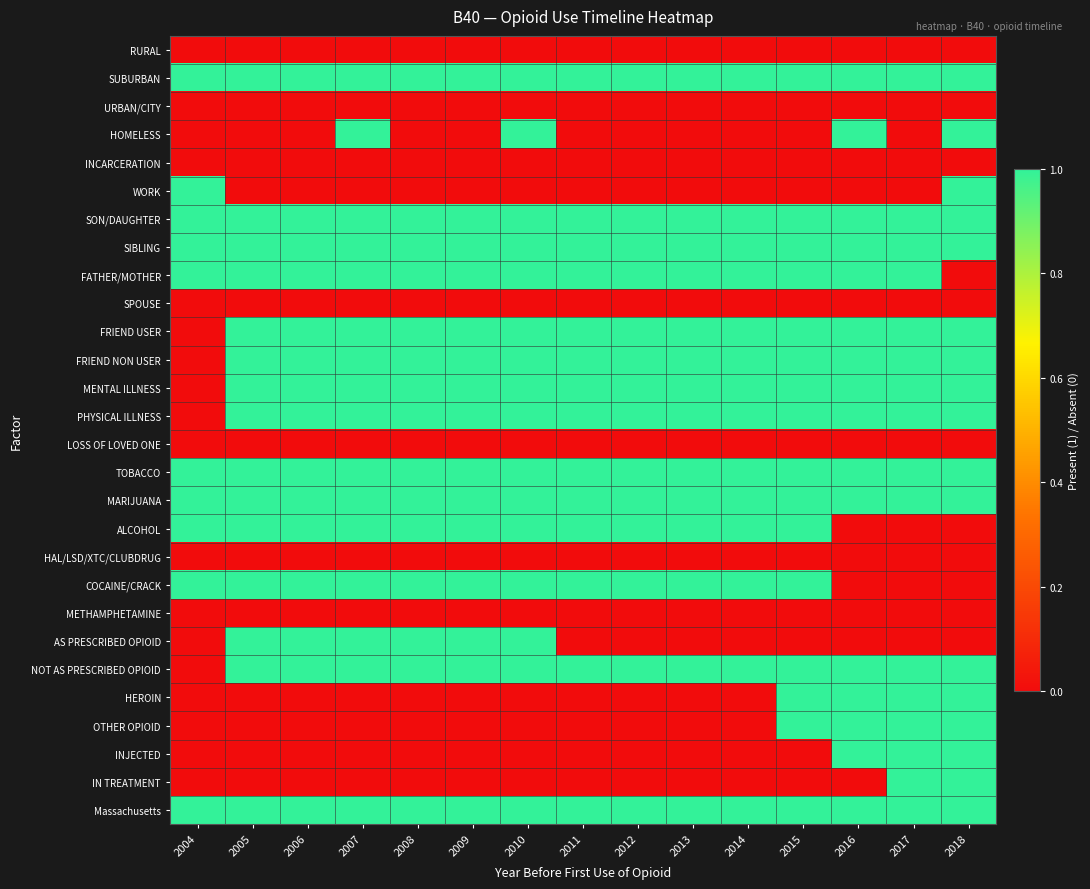

Reading left to right, extract all data points from this chart.

RURAL: 2004=0	2005=0	2006=0	2007=0	2008=0	2009=0	2010=0	2011=0	2012=0	2013=0	2014=0	2015=0	2016=0	2017=0	2018=0
SUBURBAN: 2004=1	2005=1	2006=1	2007=1	2008=1	2009=1	2010=1	2011=1	2012=1	2013=1	2014=1	2015=1	2016=1	2017=1	2018=1
URBAN/CITY: 2004=0	2005=0	2006=0	2007=0	2008=0	2009=0	2010=0	2011=0	2012=0	2013=0	2014=0	2015=0	2016=0	2017=0	2018=0
HOMELESS: 2004=0	2005=0	2006=0	2007=1	2008=0	2009=0	2010=1	2011=0	2012=0	2013=0	2014=0	2015=0	2016=1	2017=0	2018=1
INCARCERATION: 2004=0	2005=0	2006=0	2007=0	2008=0	2009=0	2010=0	2011=0	2012=0	2013=0	2014=0	2015=0	2016=0	2017=0	2018=0
WORK: 2004=1	2005=0	2006=0	2007=0	2008=0	2009=0	2010=0	2011=0	2012=0	2013=0	2014=0	2015=0	2016=0	2017=0	2018=1
SON/DAUGHTER: 2004=1	2005=1	2006=1	2007=1	2008=1	2009=1	2010=1	2011=1	2012=1	2013=1	2014=1	2015=1	2016=1	2017=1	2018=1
SIBLING: 2004=1	2005=1	2006=1	2007=1	2008=1	2009=1	2010=1	2011=1	2012=1	2013=1	2014=1	2015=1	2016=1	2017=1	2018=1
FATHER/MOTHER: 2004=1	2005=1	2006=1	2007=1	2008=1	2009=1	2010=1	2011=1	2012=1	2013=1	2014=1	2015=1	2016=1	2017=1	2018=0
SPOUSE: 2004=0	2005=0	2006=0	2007=0	2008=0	2009=0	2010=0	2011=0	2012=0	2013=0	2014=0	2015=0	2016=0	2017=0	2018=0
FRIEND USER: 2004=0	2005=1	2006=1	2007=1	2008=1	2009=1	2010=1	2011=1	2012=1	2013=1	2014=1	2015=1	2016=1	2017=1	2018=1
FRIEND NON USER: 2004=0	2005=1	2006=1	2007=1	2008=1	2009=1	2010=1	2011=1	2012=1	2013=1	2014=1	2015=1	2016=1	2017=1	2018=1
MENTAL ILLNESS: 2004=0	2005=1	2006=1	2007=1	2008=1	2009=1	2010=1	2011=1	2012=1	2013=1	2014=1	2015=1	2016=1	2017=1	2018=1
PHYSICAL ILLNESS: 2004=0	2005=1	2006=1	2007=1	2008=1	2009=1	2010=1	2011=1	2012=1	2013=1	2014=1	2015=1	2016=1	2017=1	2018=1
LOSS OF LOVED ONE: 2004=0	2005=0	2006=0	2007=0	2008=0	2009=0	2010=0	2011=0	2012=0	2013=0	2014=0	2015=0	2016=0	2017=0	2018=0
TOBACCO: 2004=1	2005=1	2006=1	2007=1	2008=1	2009=1	2010=1	2011=1	2012=1	2013=1	2014=1	2015=1	2016=1	2017=1	2018=1
MARIJUANA: 2004=1	2005=1	2006=1	2007=1	2008=1	2009=1	2010=1	2011=1	2012=1	2013=1	2014=1	2015=1	2016=1	2017=1	2018=1
ALCOHOL: 2004=1	2005=1	2006=1	2007=1	2008=1	2009=1	2010=1	2011=1	2012=1	2013=1	2014=1	2015=1	2016=0	2017=0	2018=0
HAL/LSD/XTC/CLUBDRUG: 2004=0	2005=0	2006=0	2007=0	2008=0	2009=0	2010=0	2011=0	2012=0	2013=0	2014=0	2015=0	2016=0	2017=0	2018=0
COCAINE/CRACK: 2004=1	2005=1	2006=1	2007=1	2008=1	2009=1	2010=1	2011=1	2012=1	2013=1	2014=1	2015=1	2016=0	2017=0	2018=0
METHAMPHETAMINE: 2004=0	2005=0	2006=0	2007=0	2008=0	2009=0	2010=0	2011=0	2012=0	2013=0	2014=0	2015=0	2016=0	2017=0	2018=0
AS PRESCRIBED OPIOID: 2004=0	2005=1	2006=1	2007=1	2008=1	2009=1	2010=1	2011=0	2012=0	2013=0	2014=0	2015=0	2016=0	2017=0	2018=0
NOT AS PRESCRIBED OPIOID: 2004=0	2005=1	2006=1	2007=1	2008=1	2009=1	2010=1	2011=1	2012=1	2013=1	2014=1	2015=1	2016=1	2017=1	2018=1
HEROIN: 2004=0	2005=0	2006=0	2007=0	2008=0	2009=0	2010=0	2011=0	2012=0	2013=0	2014=0	2015=1	2016=1	2017=1	2018=1
OTHER OPIOID: 2004=0	2005=0	2006=0	2007=0	2008=0	2009=0	2010=0	2011=0	2012=0	2013=0	2014=0	2015=1	2016=1	2017=1	2018=1
INJECTED: 2004=0	2005=0	2006=0	2007=0	2008=0	2009=0	2010=0	2011=0	2012=0	2013=0	2014=0	2015=0	2016=1	2017=1	2018=1
IN TREATMENT: 2004=0	2005=0	2006=0	2007=0	2008=0	2009=0	2010=0	2011=0	2012=0	2013=0	2014=0	2015=0	2016=0	2017=1	2018=1
Massachusetts: 2004=1	2005=1	2006=1	2007=1	2008=1	2009=1	2010=1	2011=1	2012=1	2013=1	2014=1	2015=1	2016=1	2017=1	2018=1